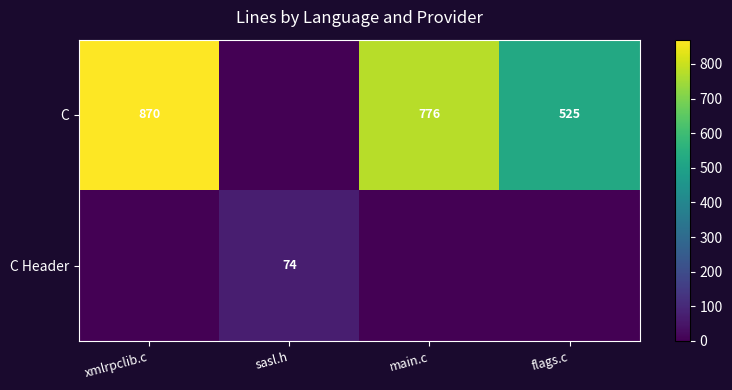

What is the difference between the C values at main.c and xmlrpclib.c?

94